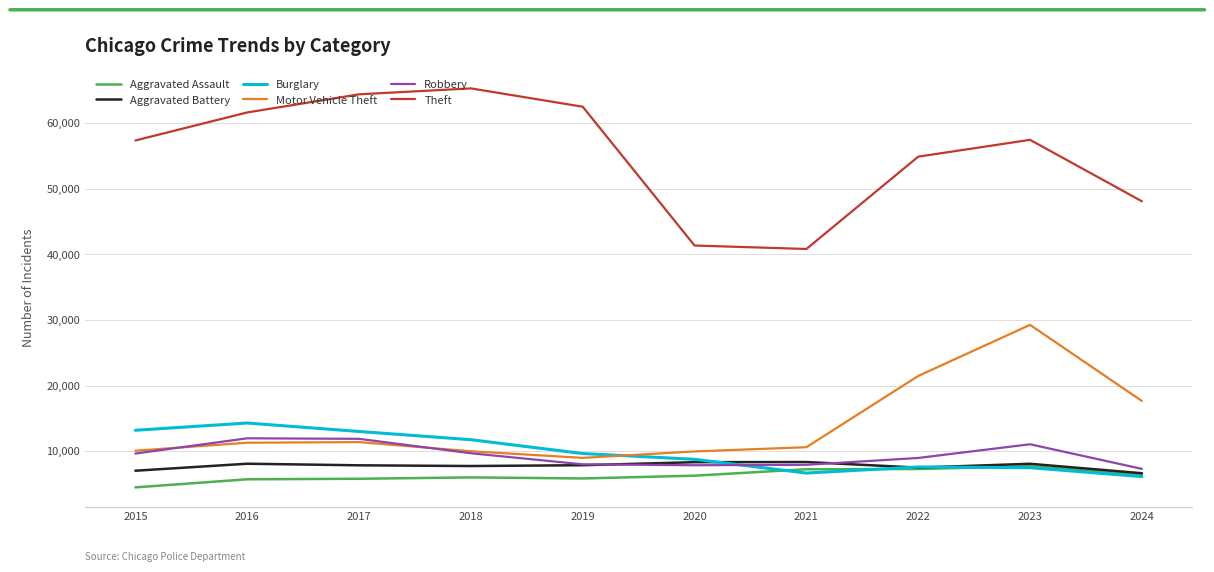

Is it true that Theft equals 41341 at 2020?

True